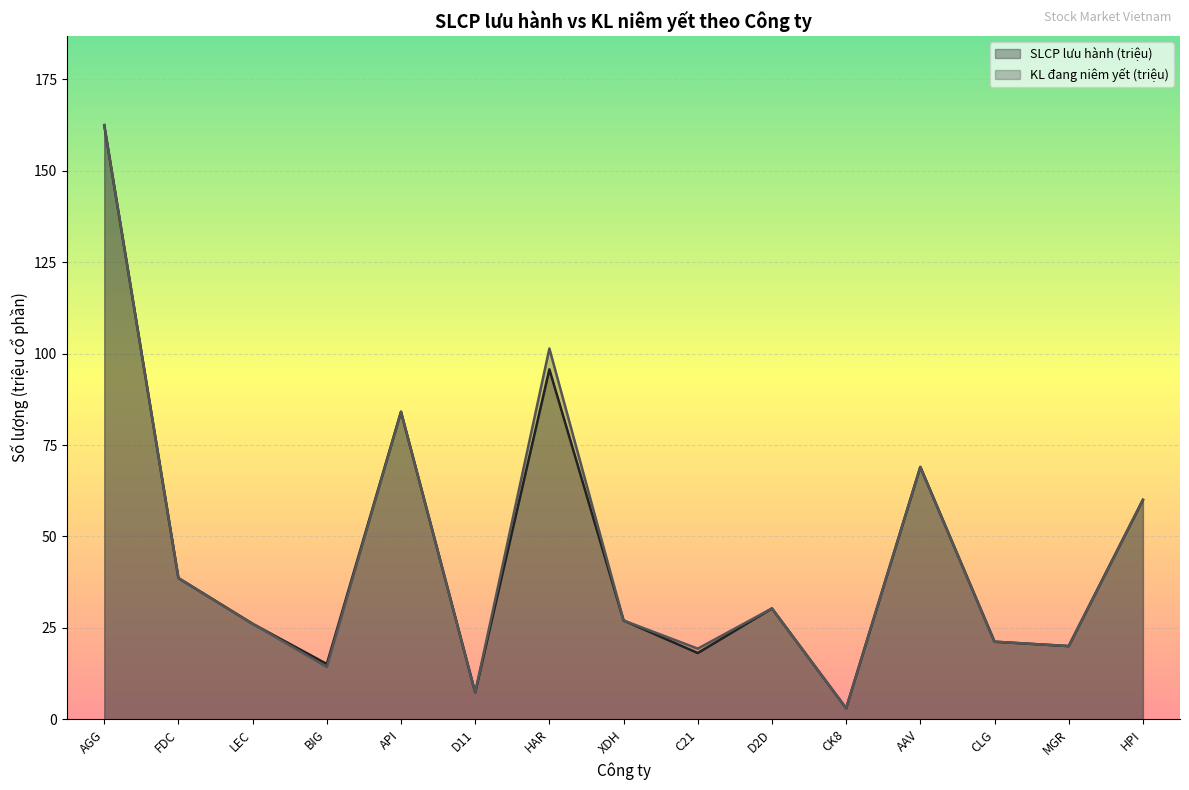

What is the minimum value shown in the chart?

3.0